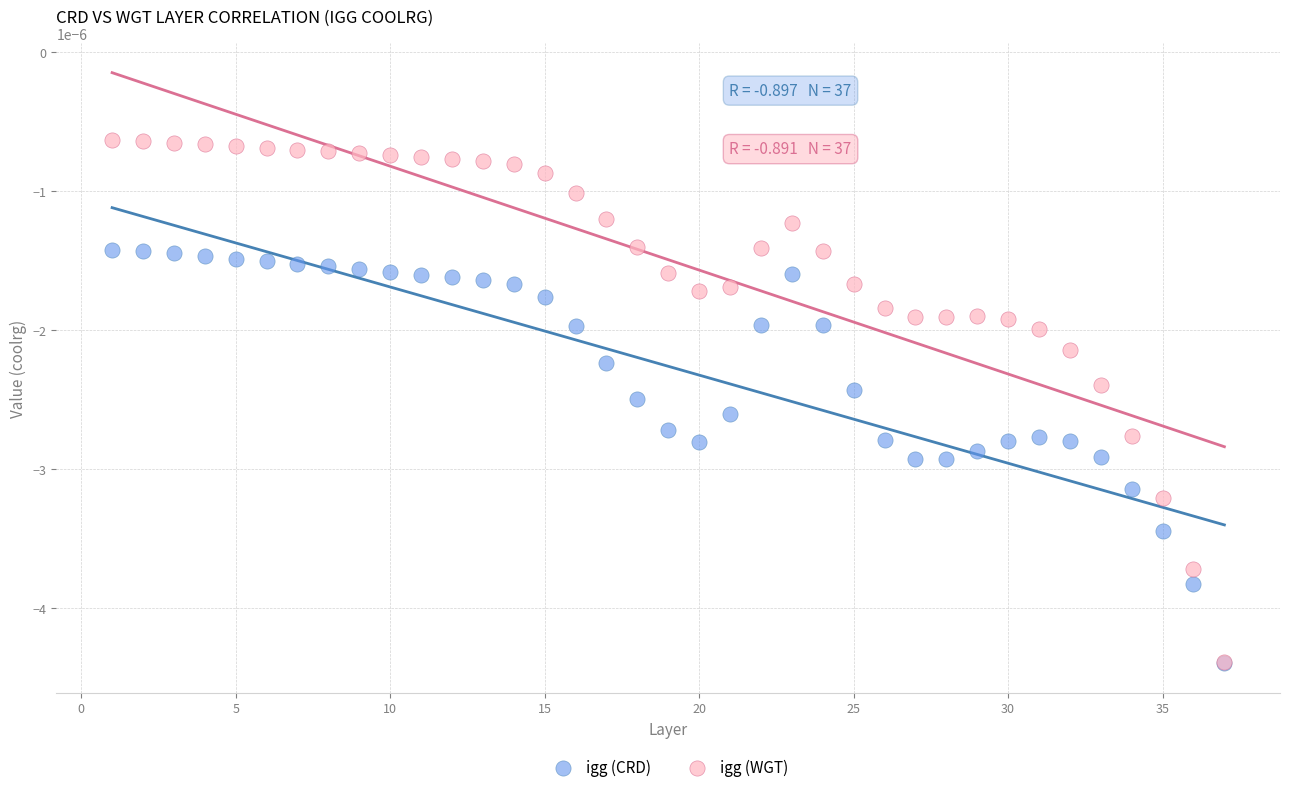

What are all the series names shown in the legend?

igg (CRD), igg (WGT)